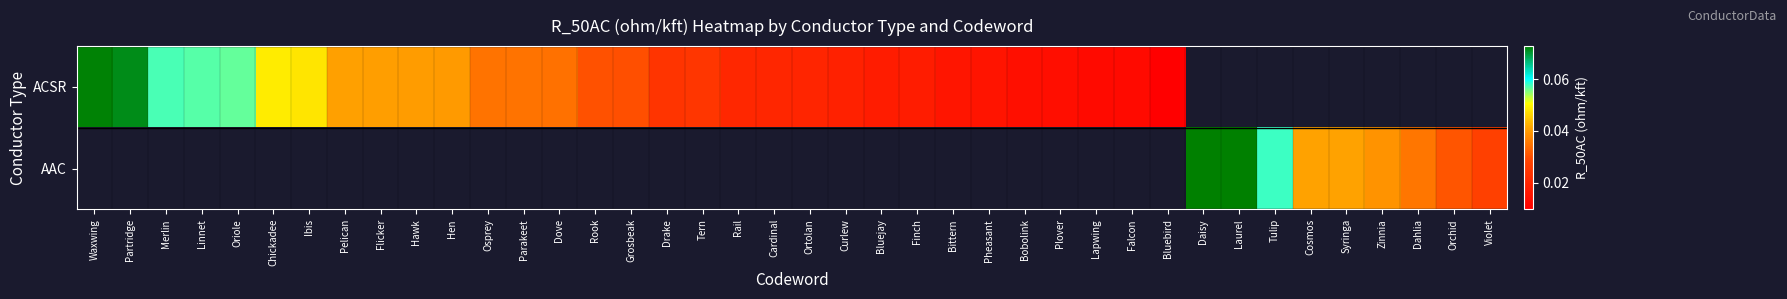

Is the value of ACSR at Laurel greater than the value of AAC at Oriole?

No